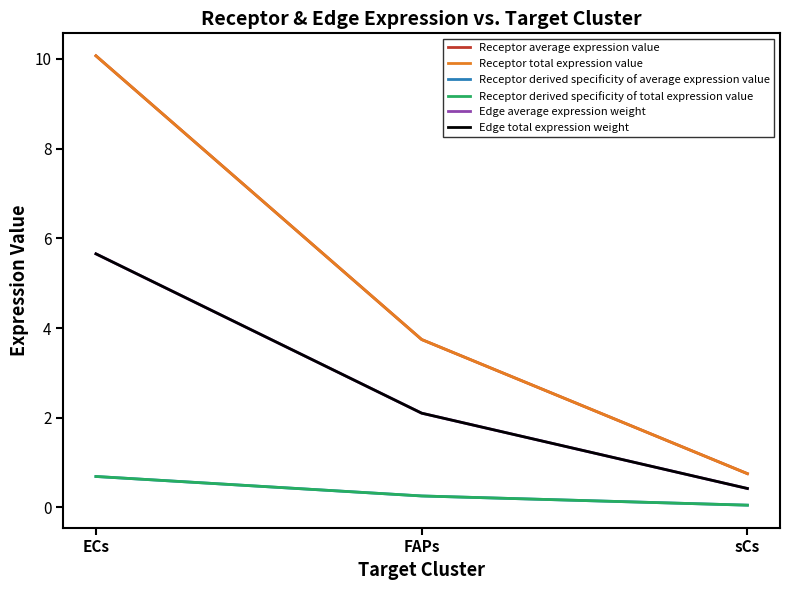

Does the chart have visible grid lines?

No